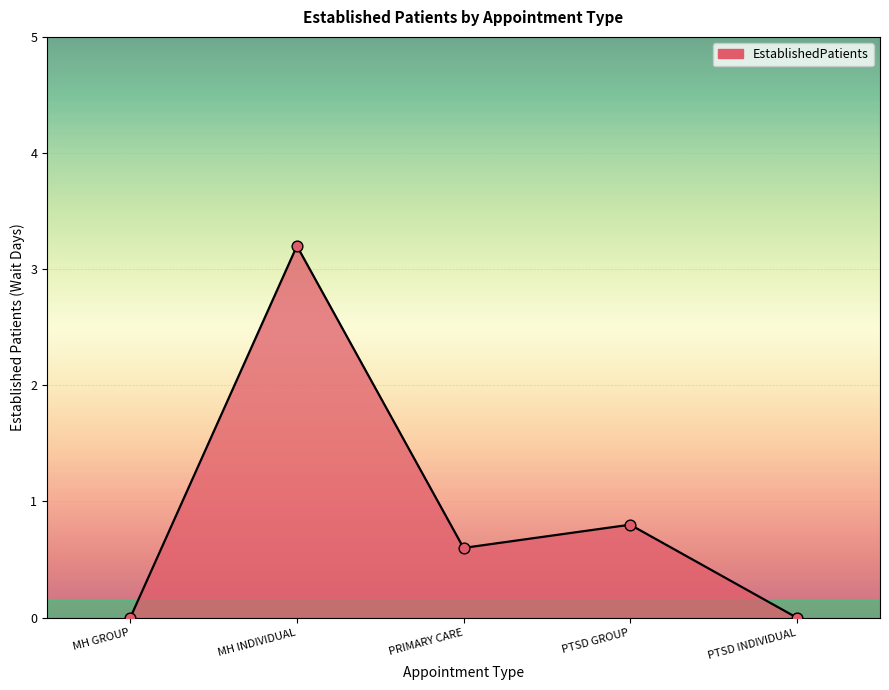

What is the change in value from PRIMARY CARE to PTSD INDIVIDUAL?

-0.6